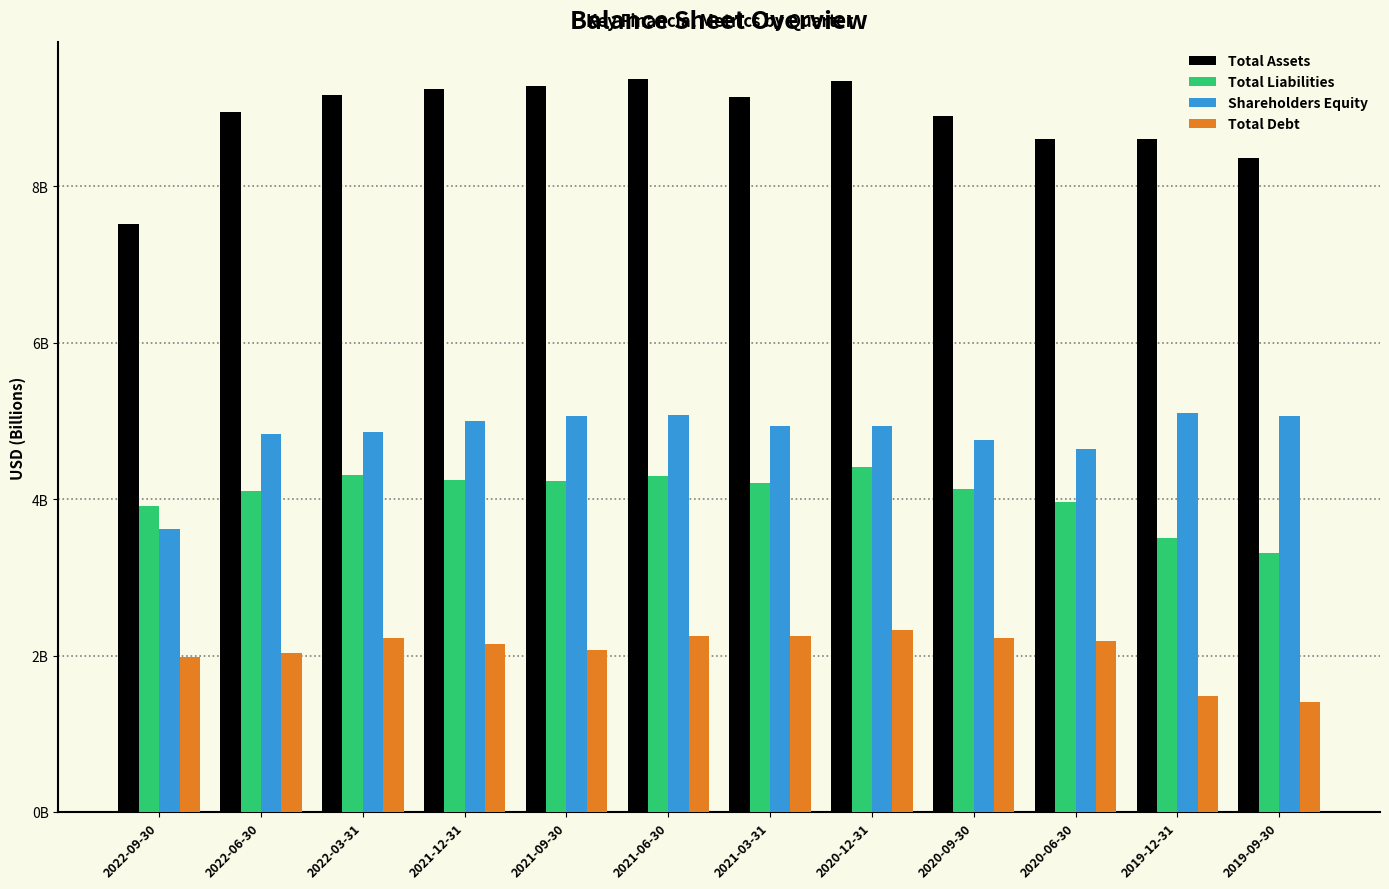

Reading left to right, what are all the values shown in this chart?

Total Assets: 7.5	8.9	9.2	9.2	9.3	9.4	9.1	9.3	8.9	8.6	8.6	8.4
Total Liabilities: 3.9	4.1	4.3	4.2	4.2	4.3	4.2	4.4	4.1	4.0	3.5	3.3
Shareholders Equity: 3.6	4.8	4.9	5.0	5.1	5.1	4.9	4.9	4.8	4.6	5.1	5.1
Total Debt: 2.0	2.0	2.2	2.1	2.1	2.3	2.3	2.3	2.2	2.2	1.5	1.4